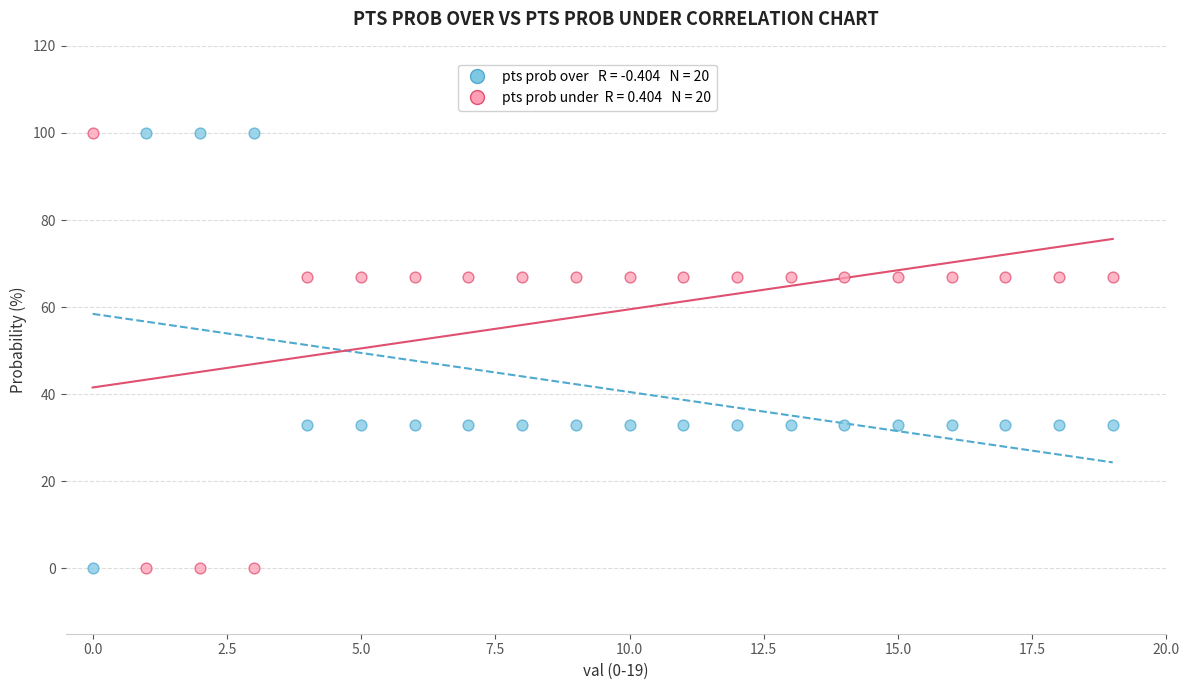

Across all data points, what is the range of Y values (max minus min)?

100